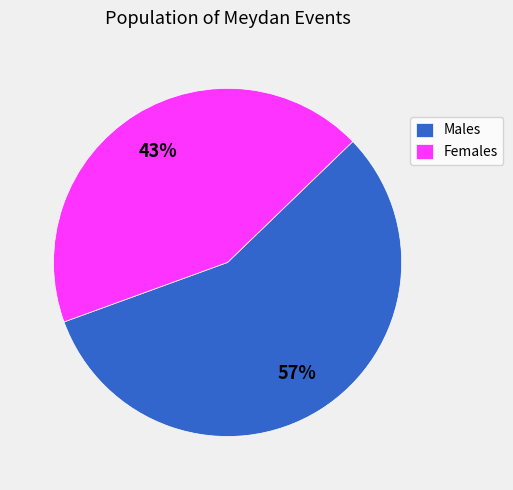

Is there a majority slice in this chart?

Yes